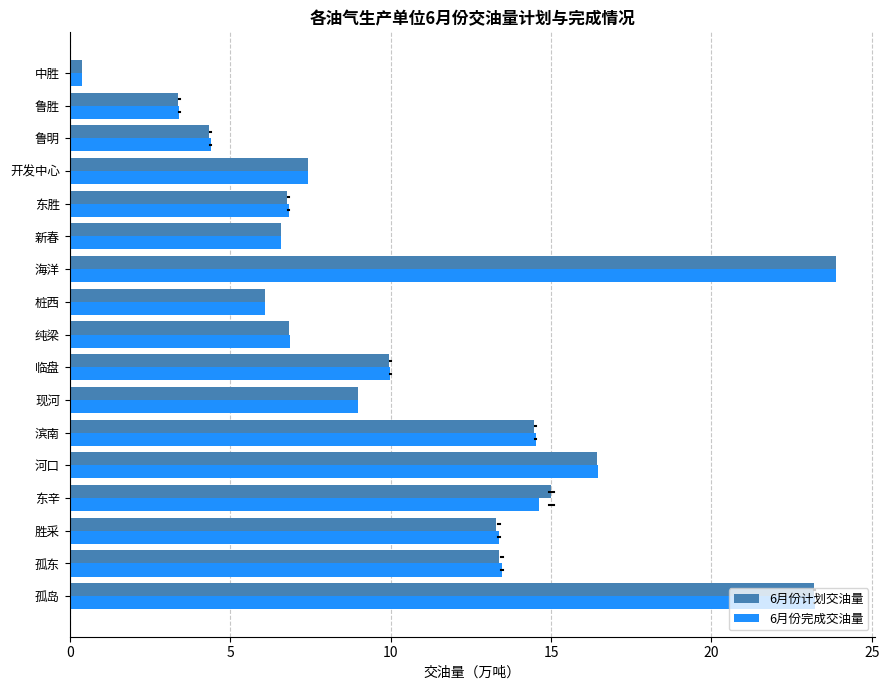

What is the difference between the maximum and second lowest values in the 6月份完成交油量 series?

20.5